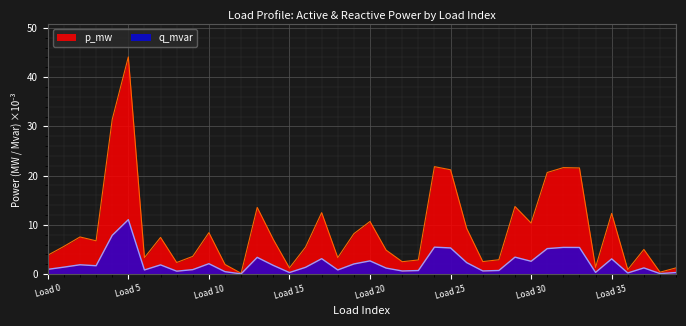

In q_mvar, how many points are higher than both neighbors (excluding endpoints)?

12